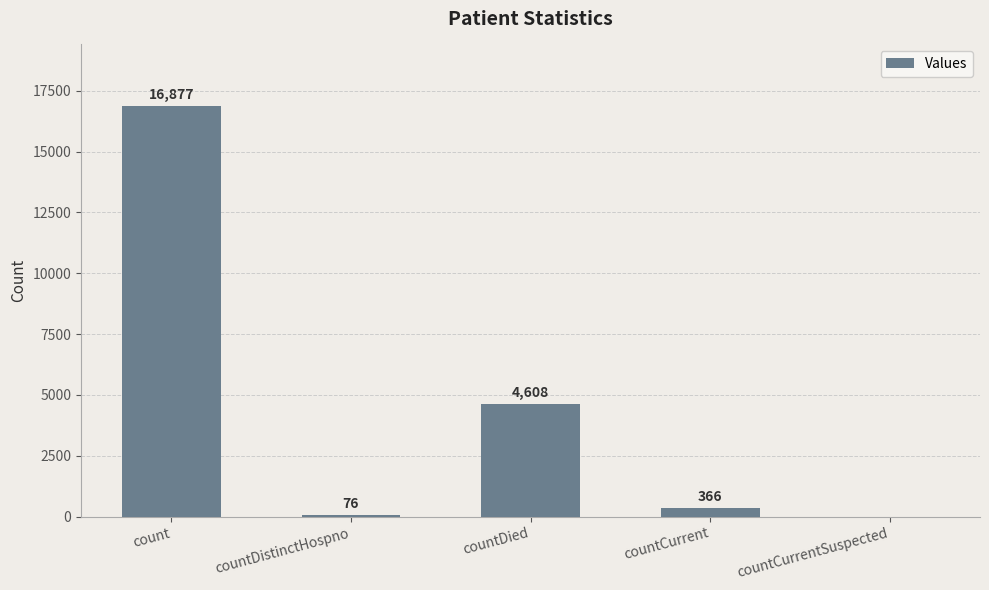

Is it true that the value at count is 16877?

True